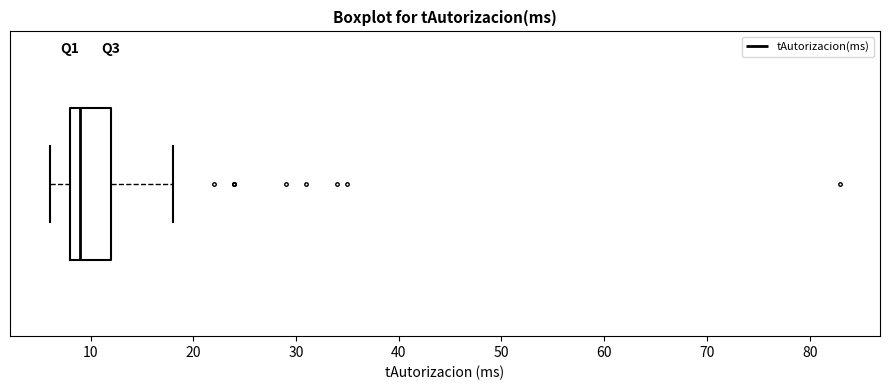

Where does the right whisker of the box end on the x-axis? The values are not printed on the chart, so give them approximately, as read against the axis.

18